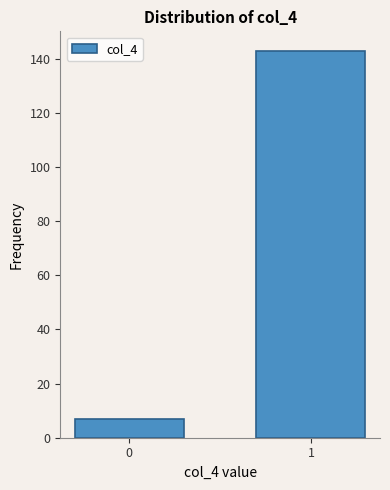

Reading right to left, extract all data points from this chart.

143	7